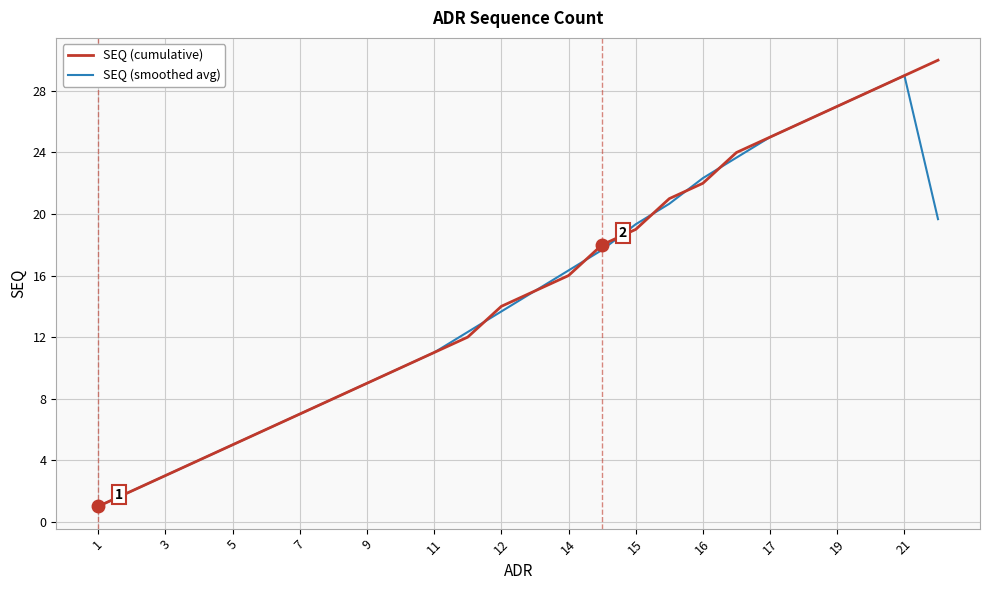

Which series has the largest range (max minus min)?

SEQ (cumulative)